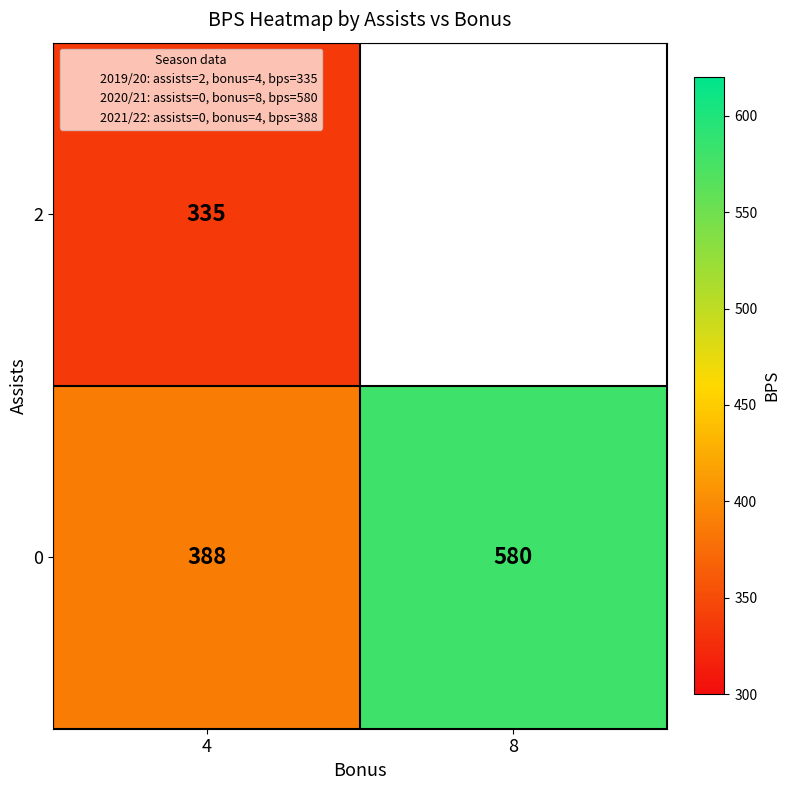

What is the spread (max minus min) of values at 4?

53